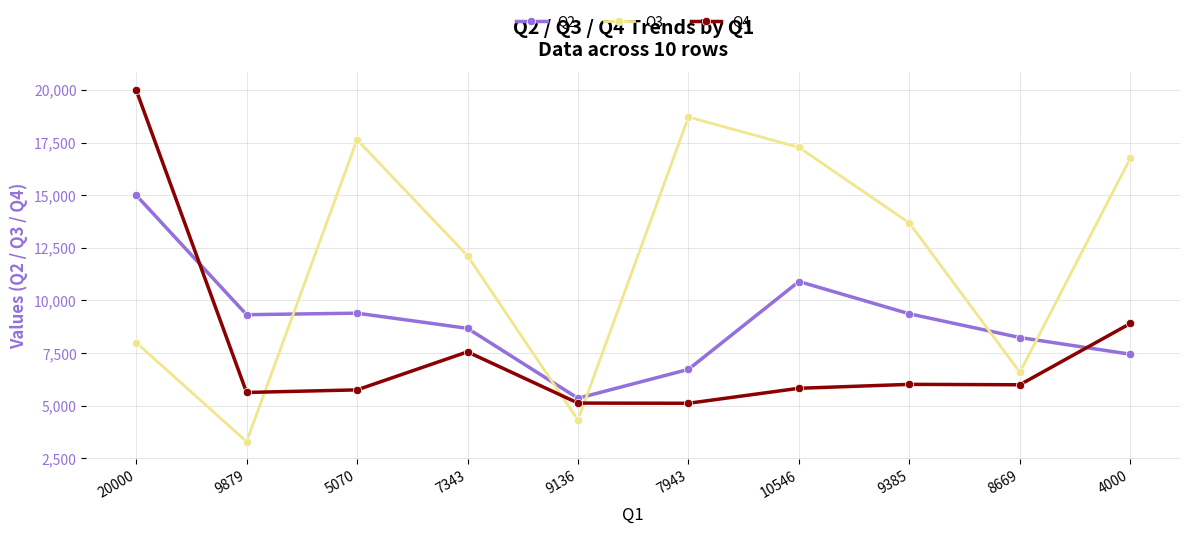

How many categories are shown in the chart?

10